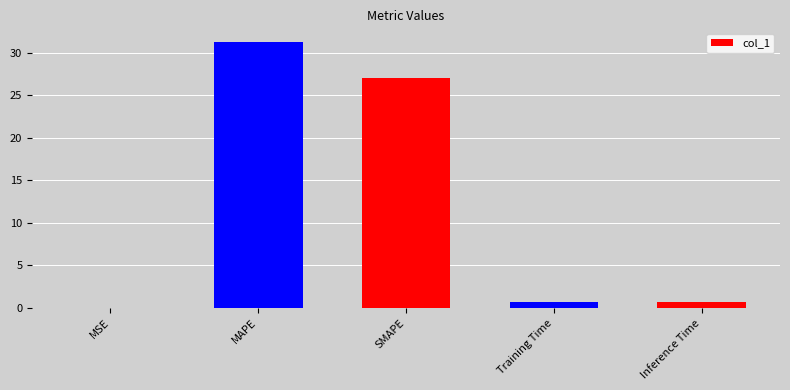

The chart shows a value of 41.8 at SMAPE. True or false?

False